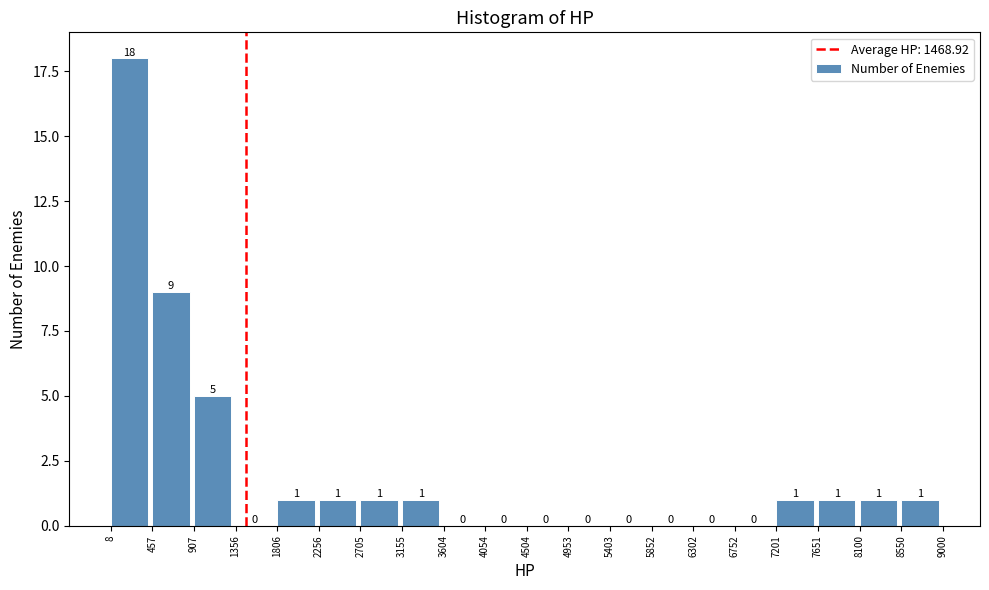

What is the height of the bar covering 457 to 907 on the x-axis?

9